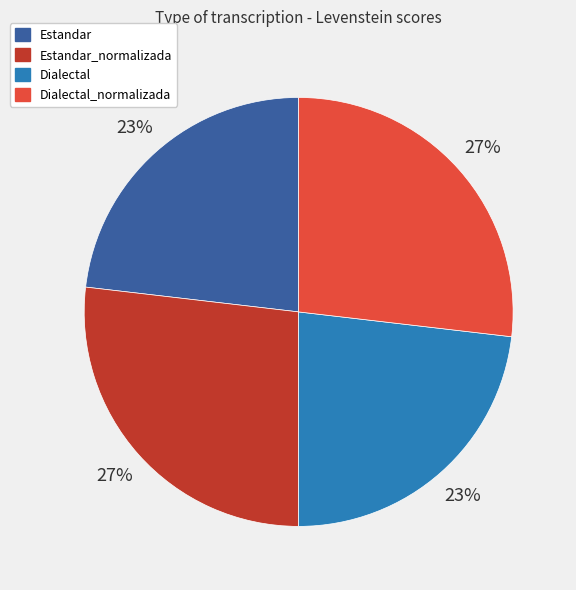

Approximately how many times larger is the value at Dialectal_normalizada compared to Dialectal?

1.2